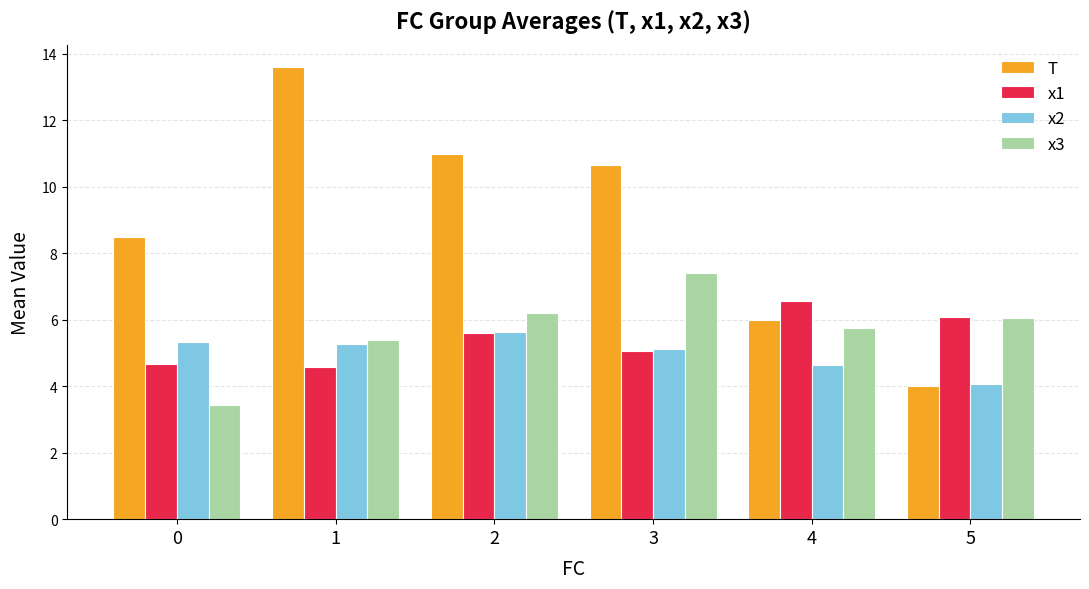

Rank the categories by T value from highest to lowest.

1, 2, 3, 0, 4, 5